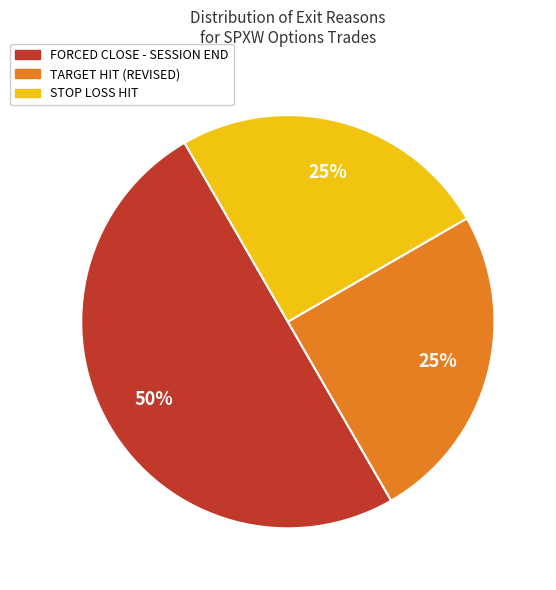

How many segments does this pie chart have?

3